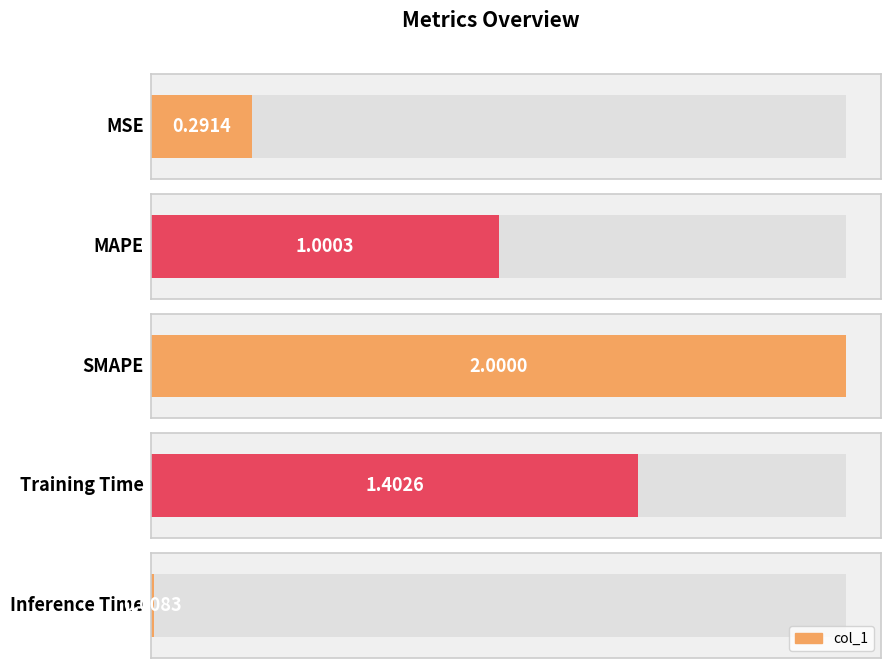

Reading left to right, transcribe all the data shown in this chart.

MSE=0.3	MAPE=1.0	SMAPE=2.0	Training Time=1.4	Inference Time=0.0